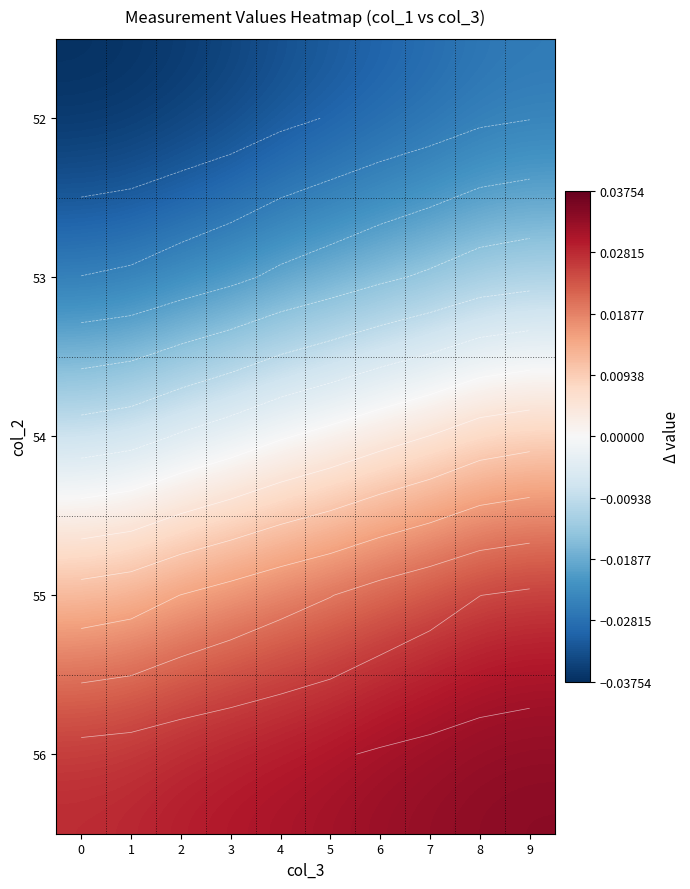

At which category is the sum across all series the highest?

9